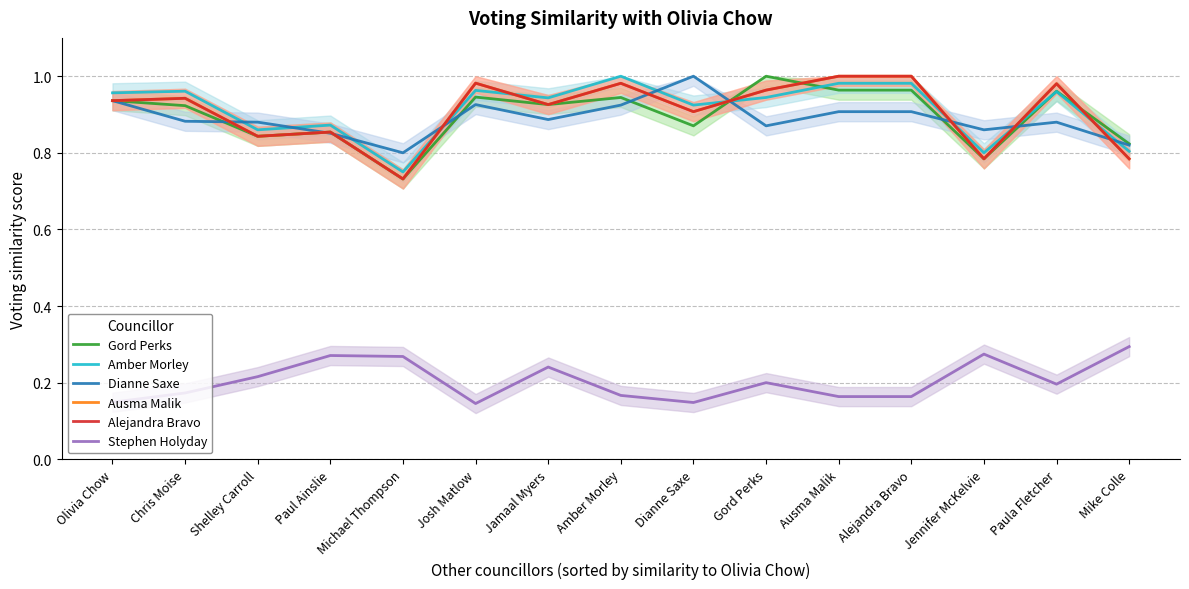

True or false: Gord Perks has a value of 0.5 at Josh Matlow.

False